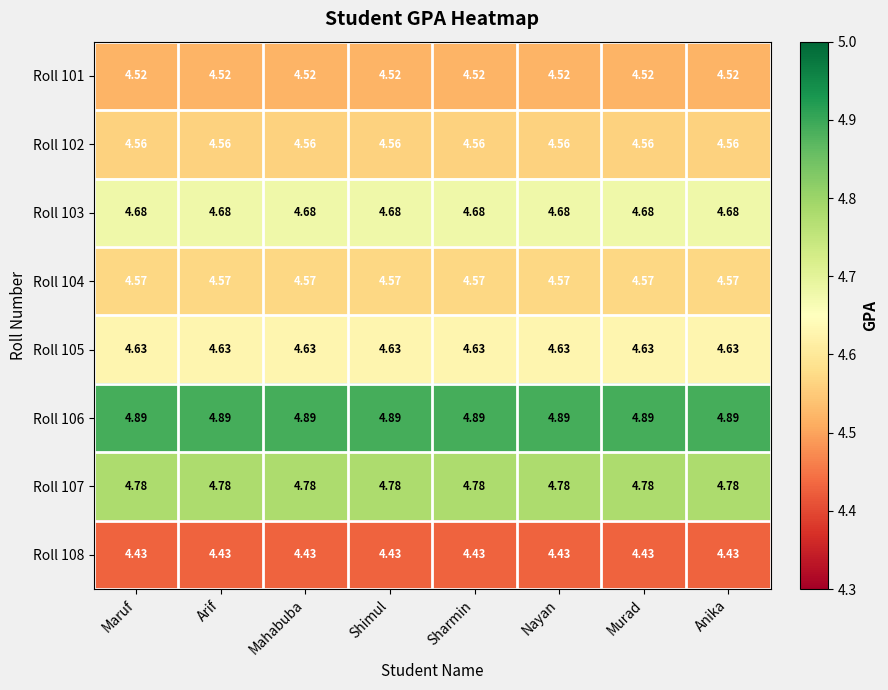

Is the value of Roll 108 at Nayan greater than the value of Roll 104 at Murad?

No